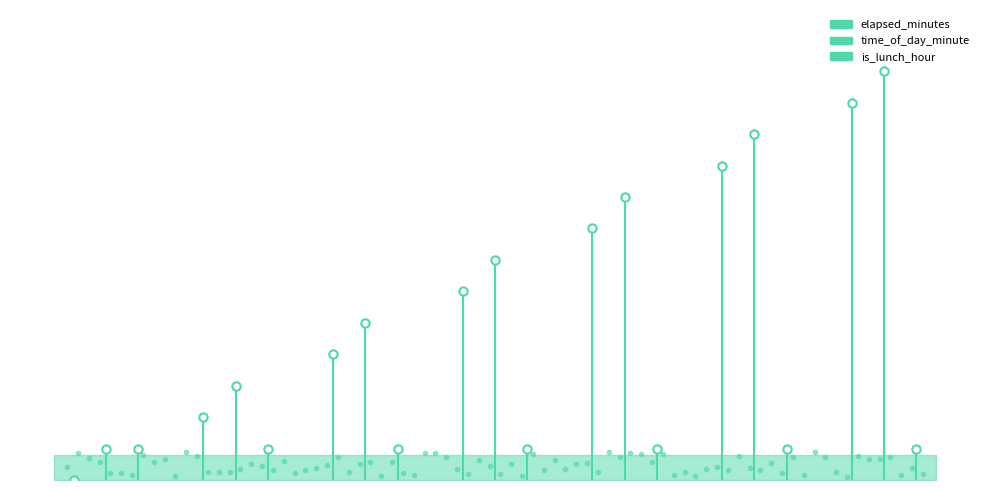

True or false: is_lunch_hour has a value of 1 at 1.

True